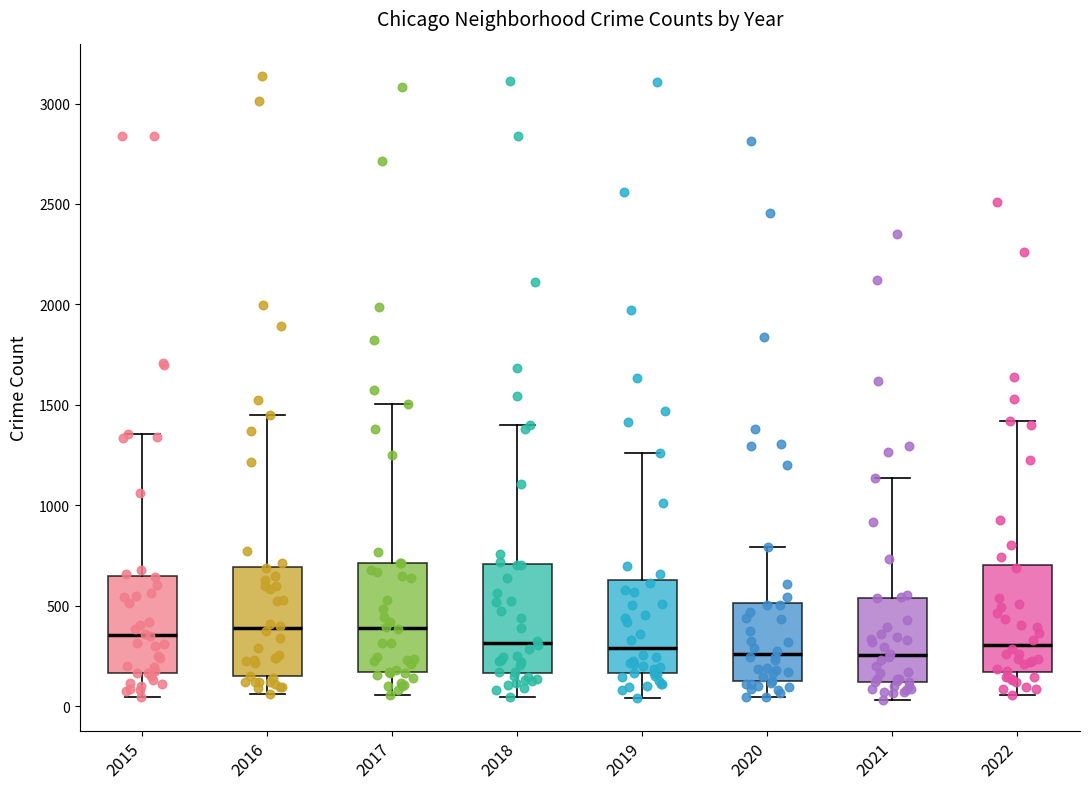

Where is the upper edge of the box at x = 2018 on the y-axis? The values are not printed on the chart, so give them approximately, as read against the axis.

700